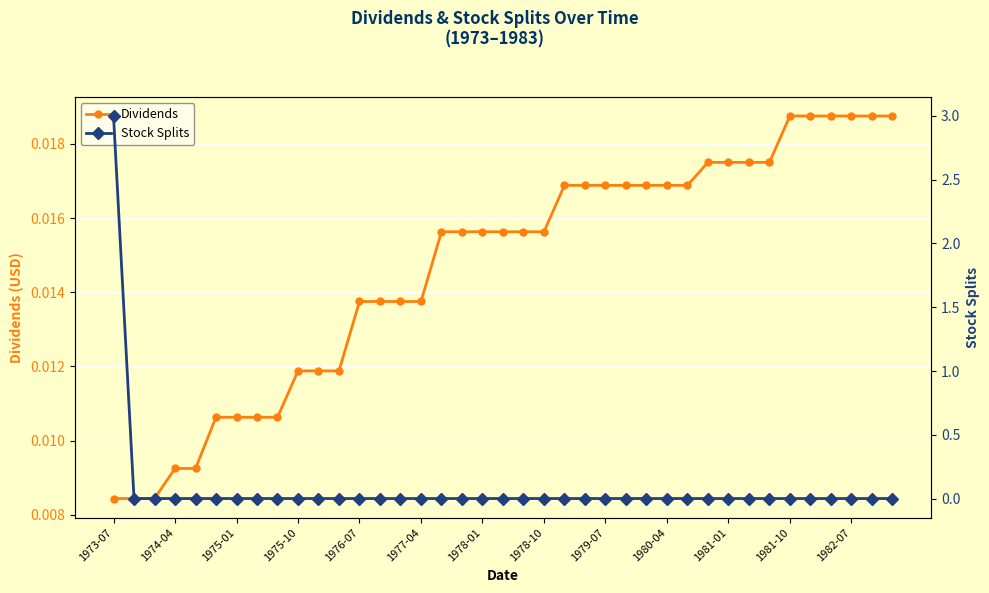

Which series ends up on top after the final intersection of Dividends and Stock Splits?

Dividends